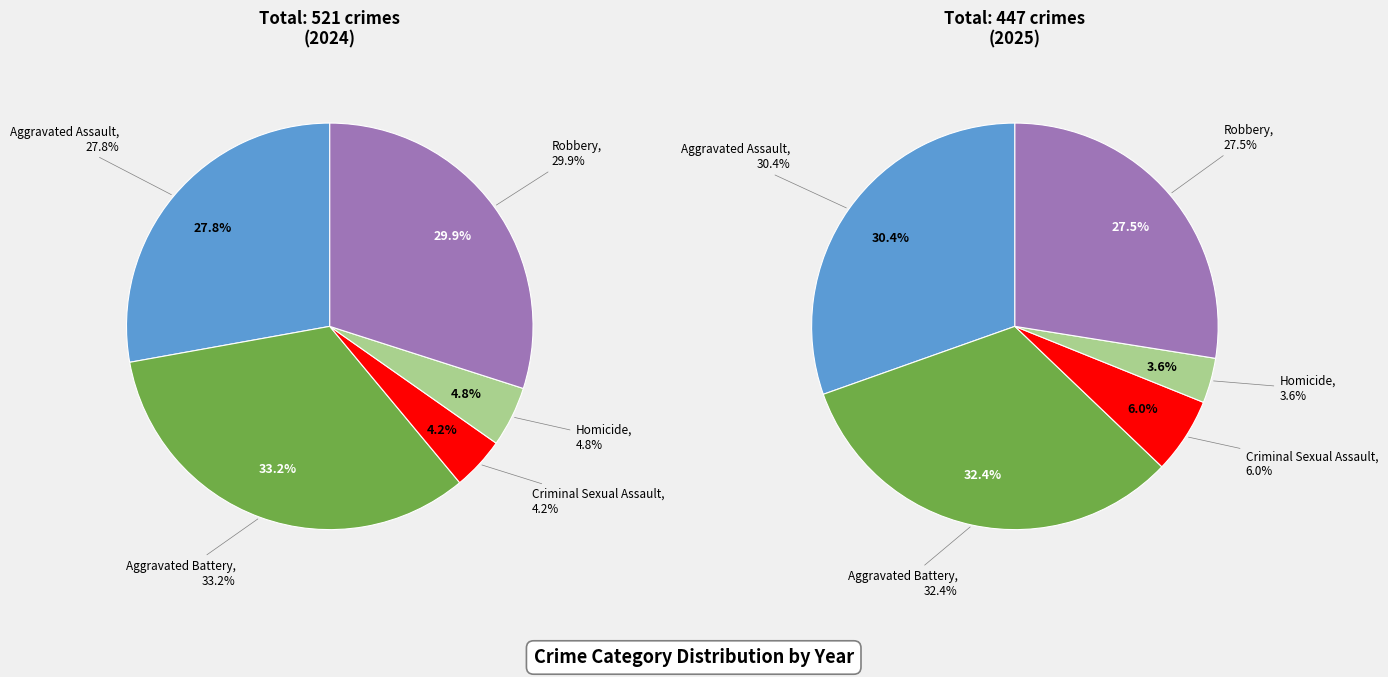

Rank the categories by value from highest to lowest.

Aggravated Battery, Robbery, Aggravated Assault, Homicide, Criminal Sexual Assault